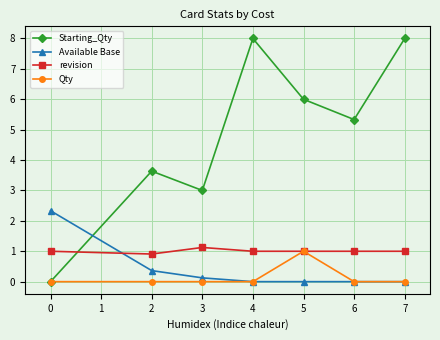

What is the value of the Available Base point at the 1st from the left?

2.3